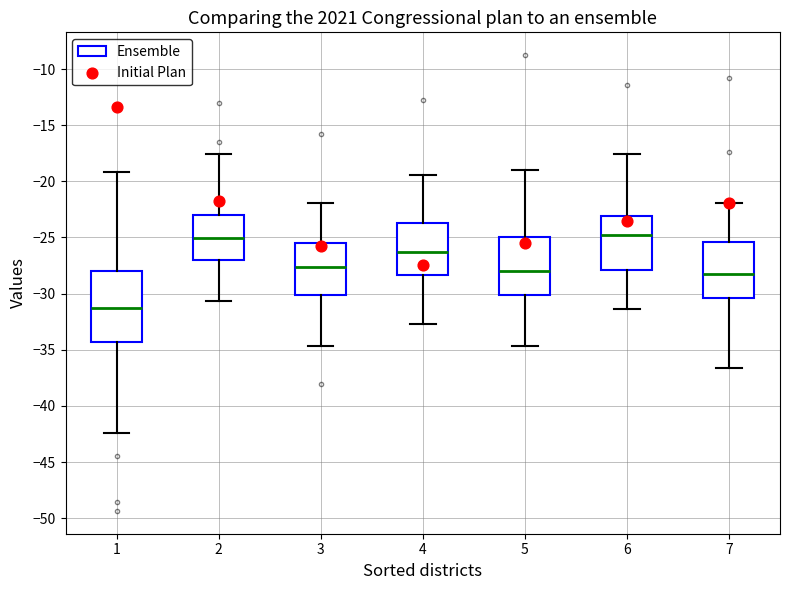

Reading left to right, read every box against the y-axis: the position of its median line, the range the box covers, and the ends of its whiskers. The values are not printed on the chart, so give them approximately, as read against the axis.

1: median -31.5, box -34.5 to -28.0, whiskers -42.5 to -19.0
2: median -25.0, box -27.0 to -23.0, whiskers -30.5 to -17.5
3: median -27.5, box -30.0 to -25.5, whiskers -34.5 to -22.0
4: median -26.5, box -28.5 to -23.5, whiskers -32.5 to -19.5
5: median -28.0, box -30.0 to -25.0, whiskers -34.5 to -19.0
6: median -25.0, box -28.0 to -23.0, whiskers -31.5 to -17.5
7: median -28.5, box -30.5 to -25.5, whiskers -36.5 to -22.0